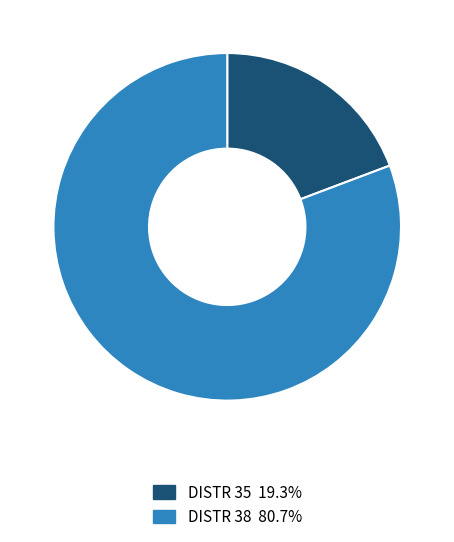

Does any single category account for the majority?

Yes